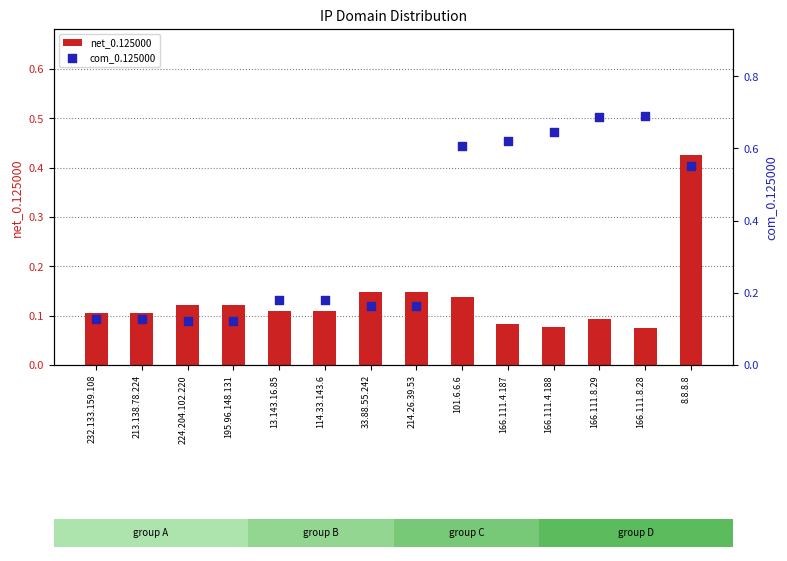

Which series has the largest total across all categories?

com_0.125000